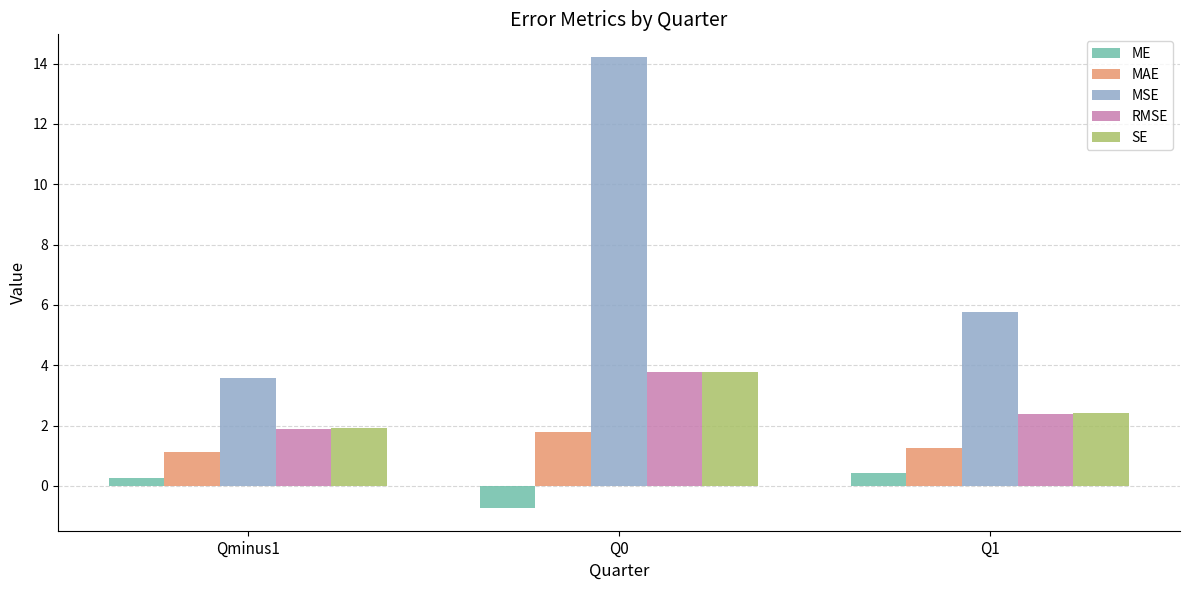

What is the label of the 2nd bar from the right?

Q0